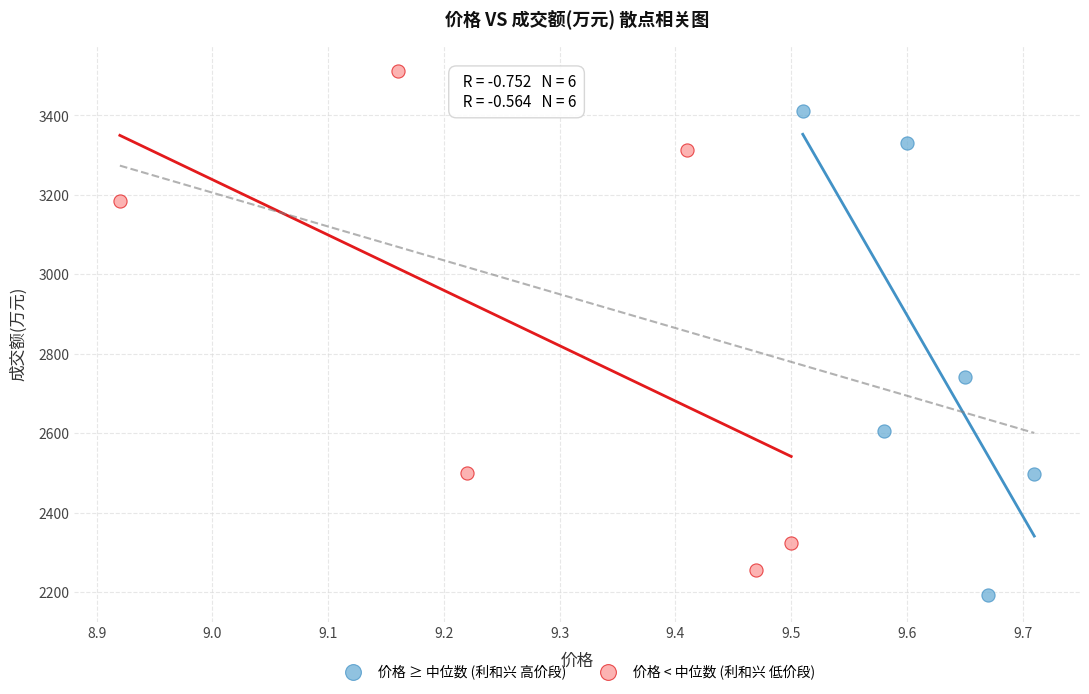

Which series contains the lowest Y value?

价格 ≥ 中位数 (利和兴 高价段)